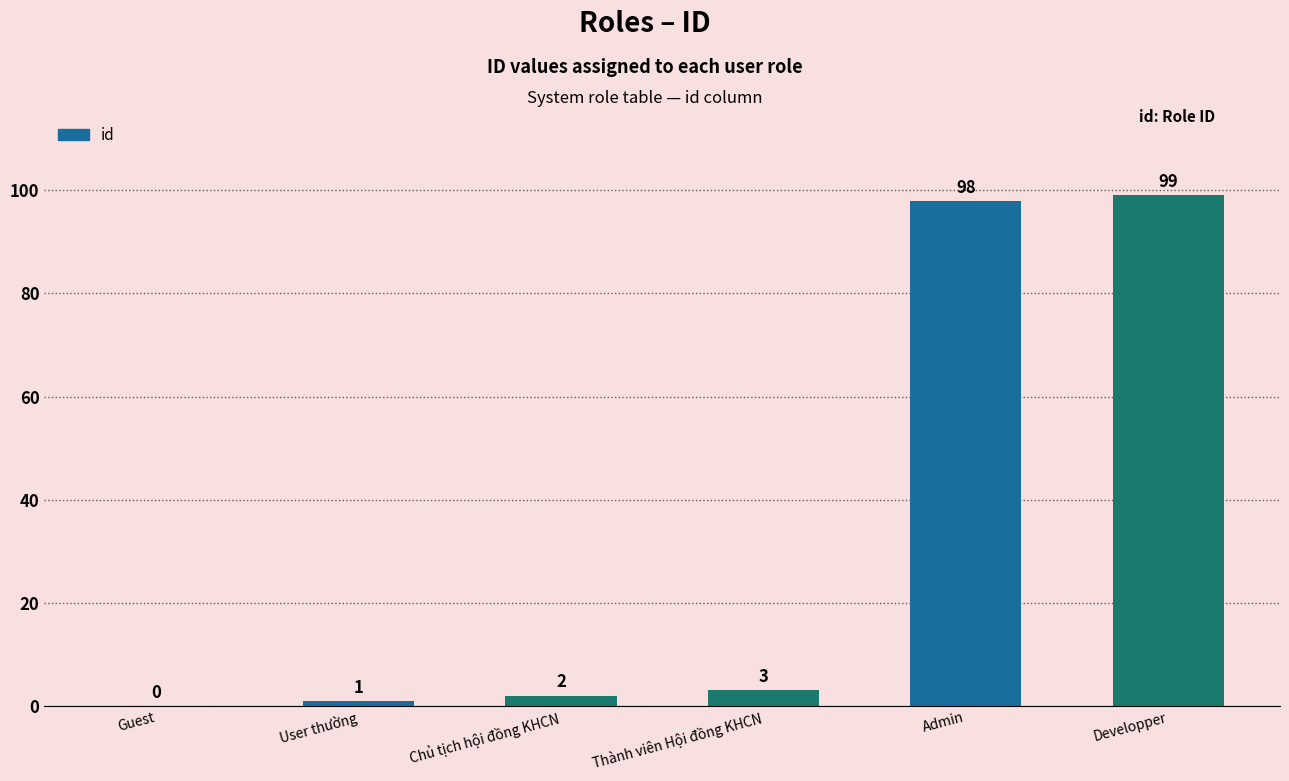

Between Guest and User thường, which is larger?

User thường